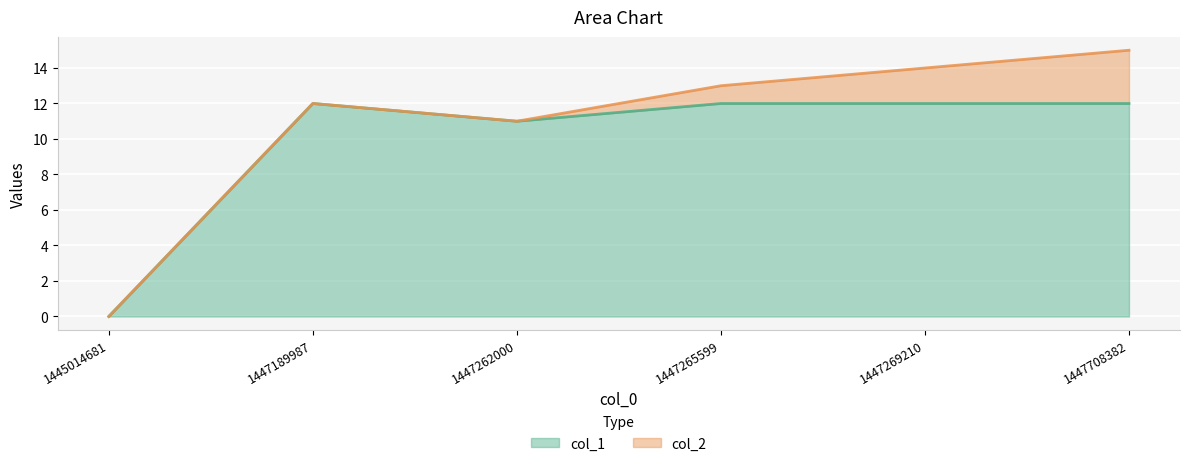

Between 1445014681 and 1447265599, which is larger?

1447265599